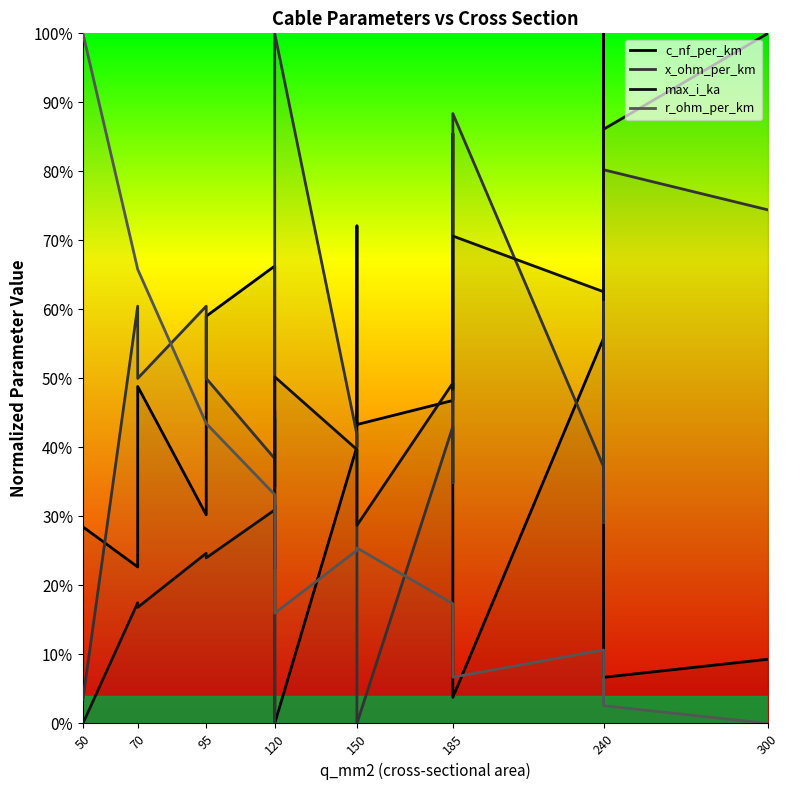

Which series has the largest total across all categories?

x_ohm_per_km